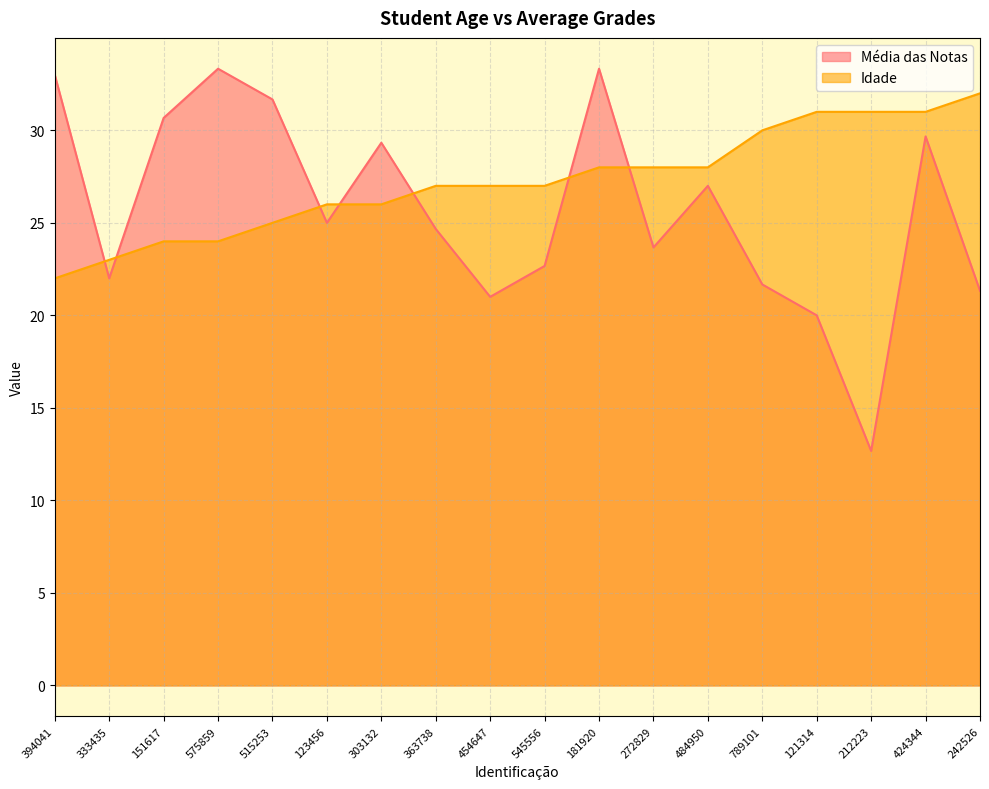

How many values in the Média das Notas series are below 25?

9